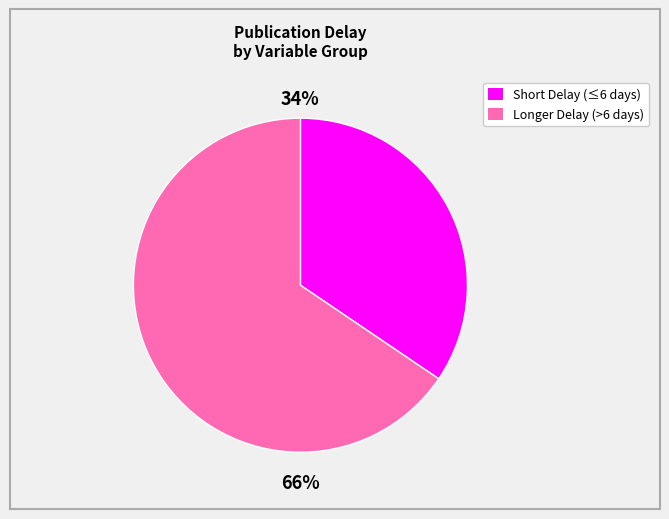

Does any single category account for the majority?

Yes